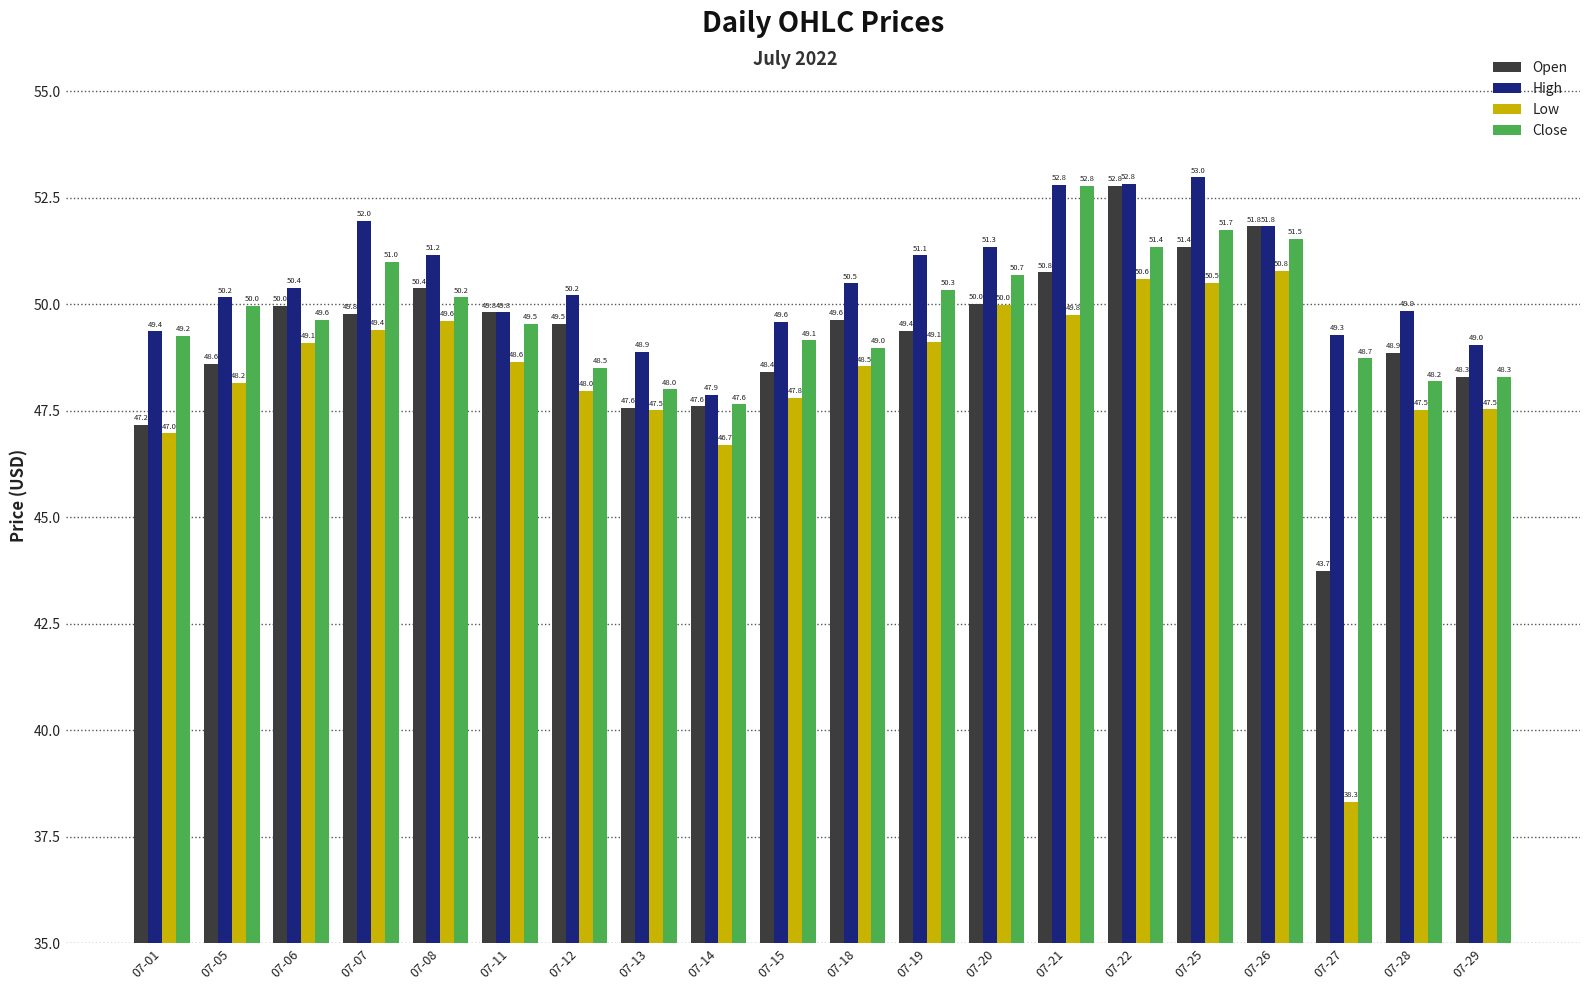

How many groups of bars are there?

20